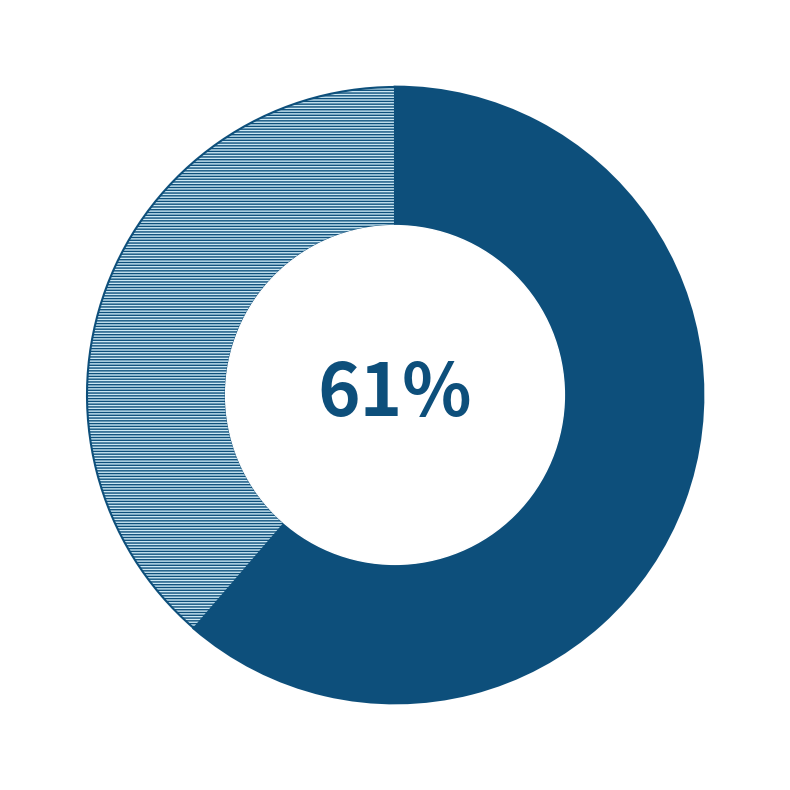

Is there a majority slice in this chart?

Yes